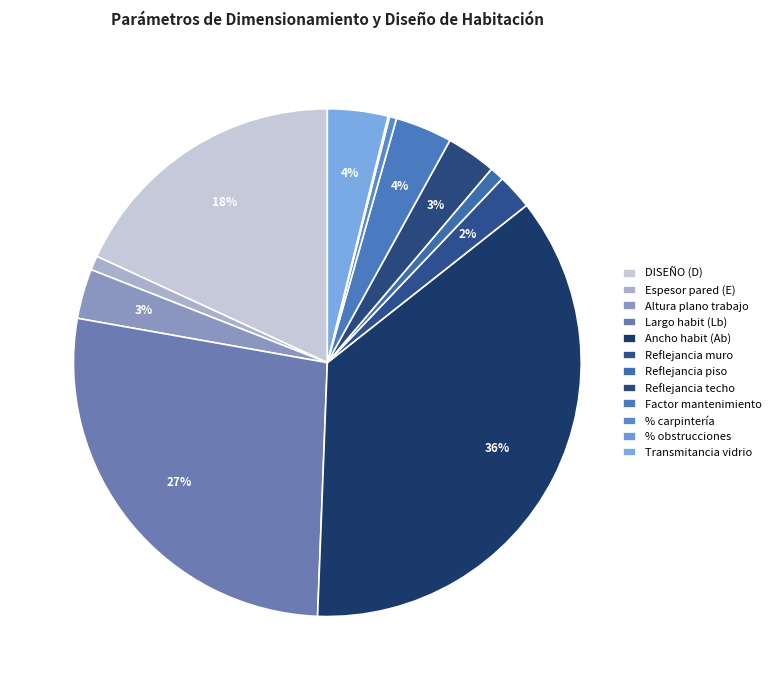

Which slice is the largest?

Ancho habit (Ab)